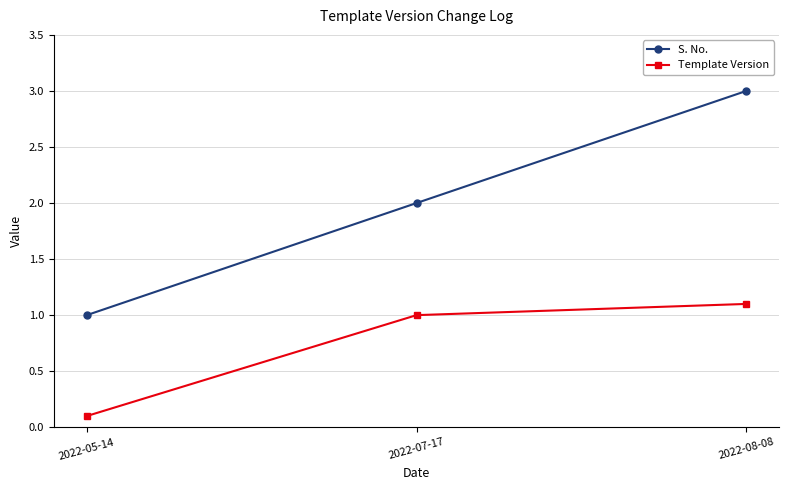

At which label does S. No. reach its peak?

2022-08-08